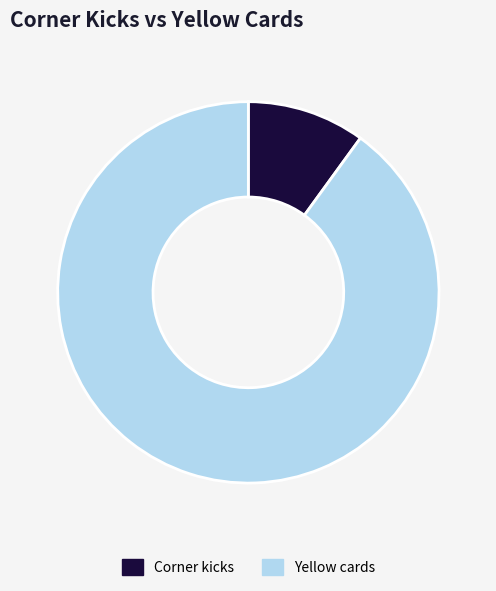

What is the smallest slice in the pie chart?

Corner kicks